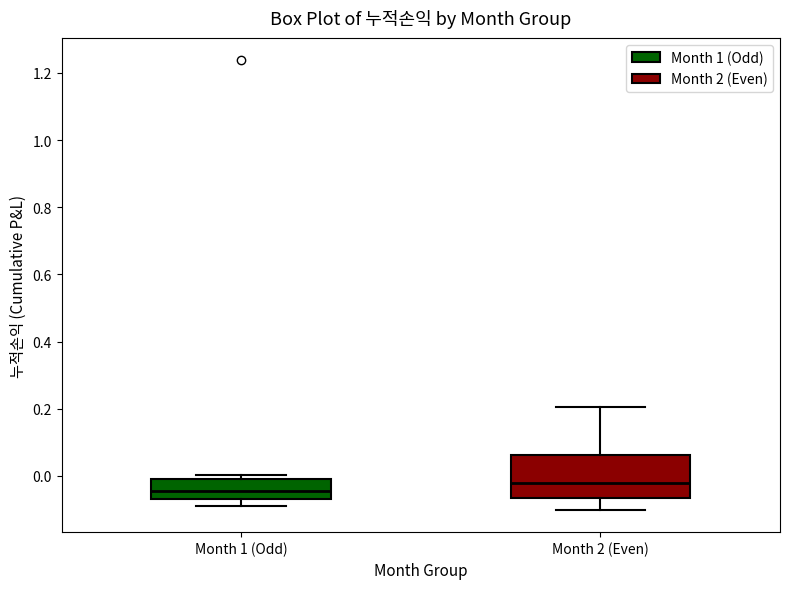

Reading left to right, transcribe this box plot: for each box, give where its median line is, the range the box spans, and where its two whiskers end, as read against the y-axis. The values are not printed on the chart, so give them approximately, as read against the axis.

Month 1 (Odd): median -0.04, box -0.06 to 0.00, whiskers -0.08 to 0.00 (just above the box's upper edge)
Month 2 (Even): median -0.02, box -0.06 to 0.06, whiskers -0.10 to 0.20